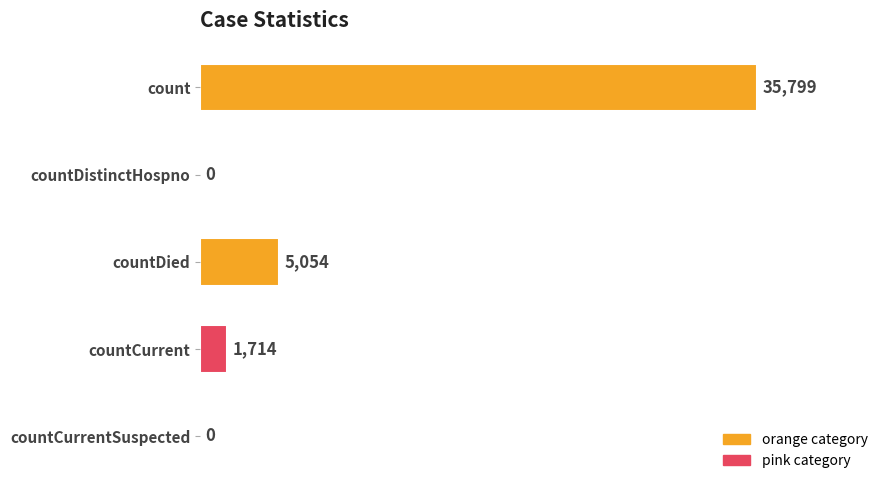

Reading top to bottom, transcribe all the data shown in this chart.

count=35799	countDistinctHospno=0	countDied=5054	countCurrent=1714	countCurrentSuspected=0